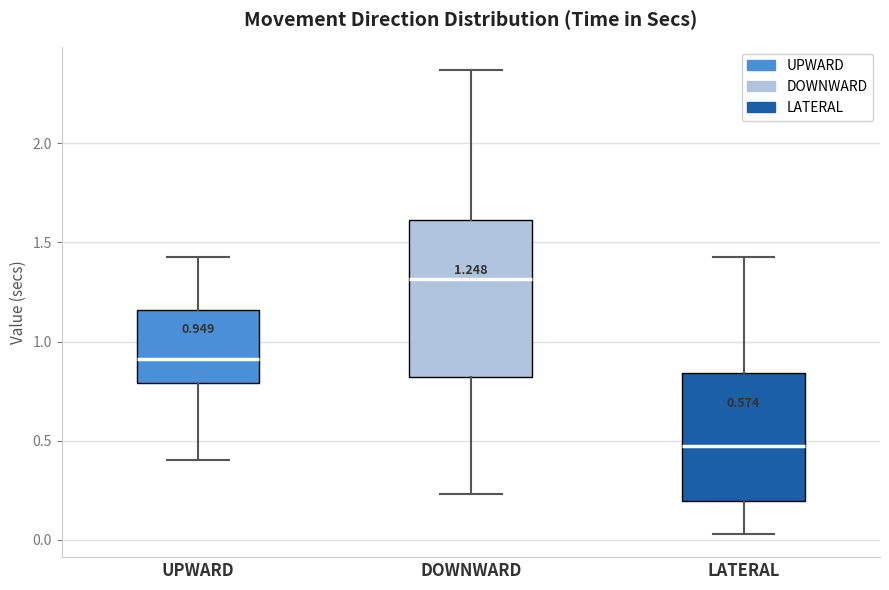

Which box is the tallest, from its lower edge to its upper edge?

DOWNWARD